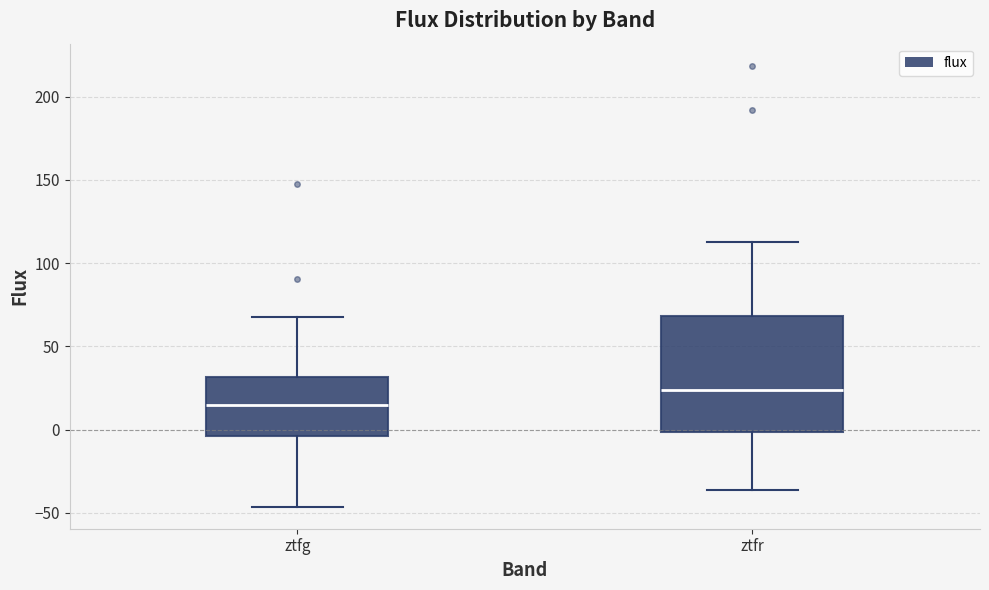

Reading left to right, read every box against the y-axis: the position of its median line, the range the box covers, and the ends of its whiskers. The values are not printed on the chart, so give them approximately, as read against the axis.

ztfg: median 15, box -5 to 30, whiskers -45 to 70
ztfr: median 25, box 0 to 70, whiskers -35 to 115